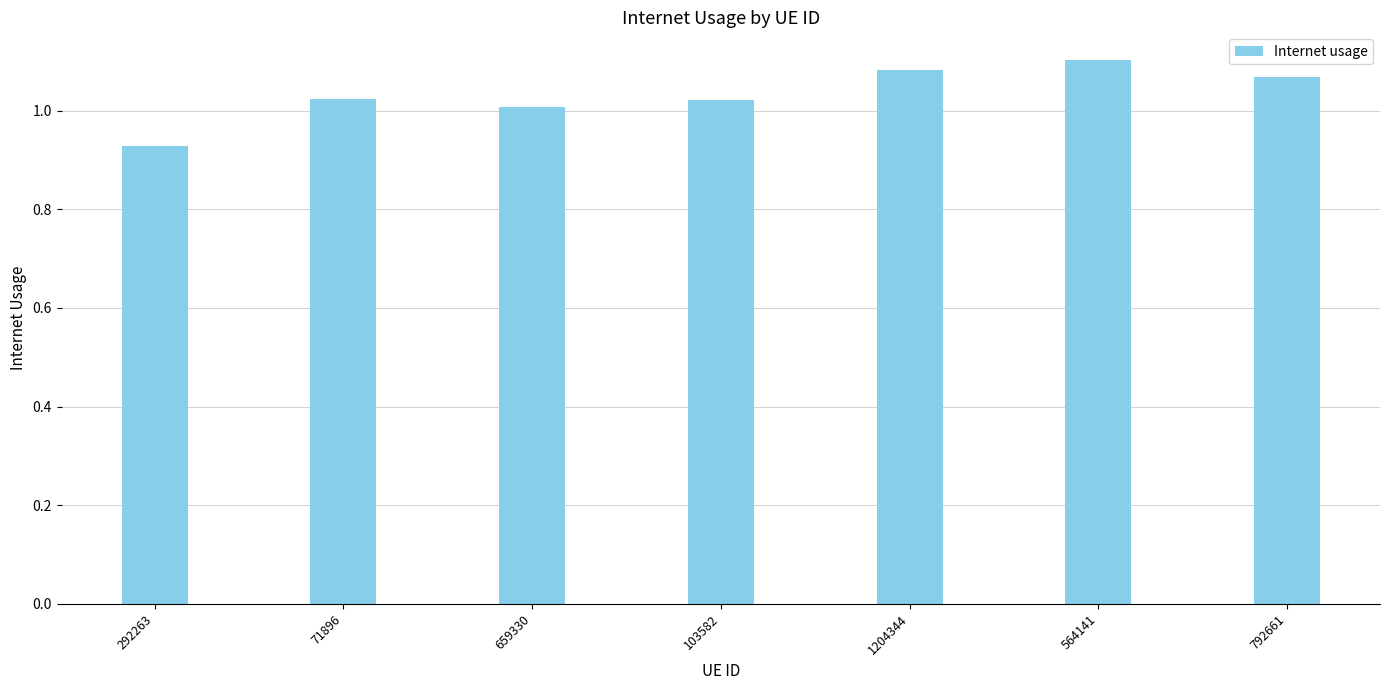

At which category does the chart reach its peak across all series?

564141